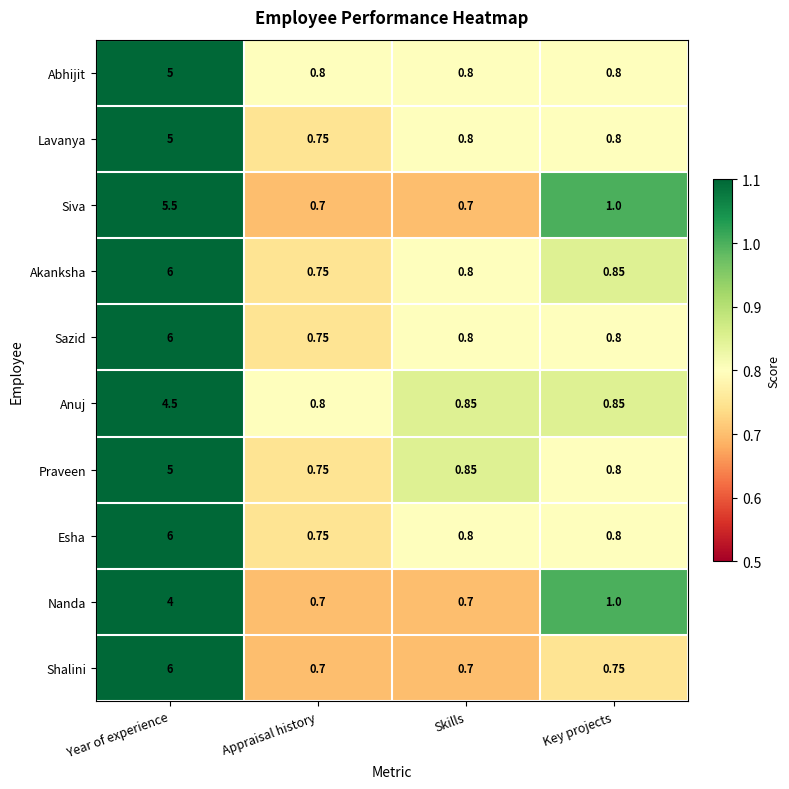

At which label is Shalini closest to 3?

Key projects